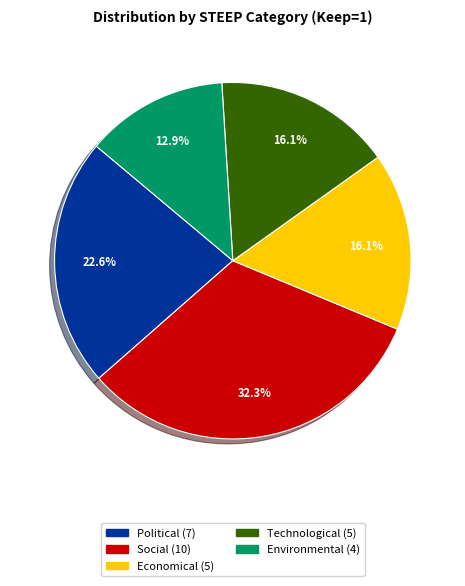

Which has a higher value, Technological or Social?

Social